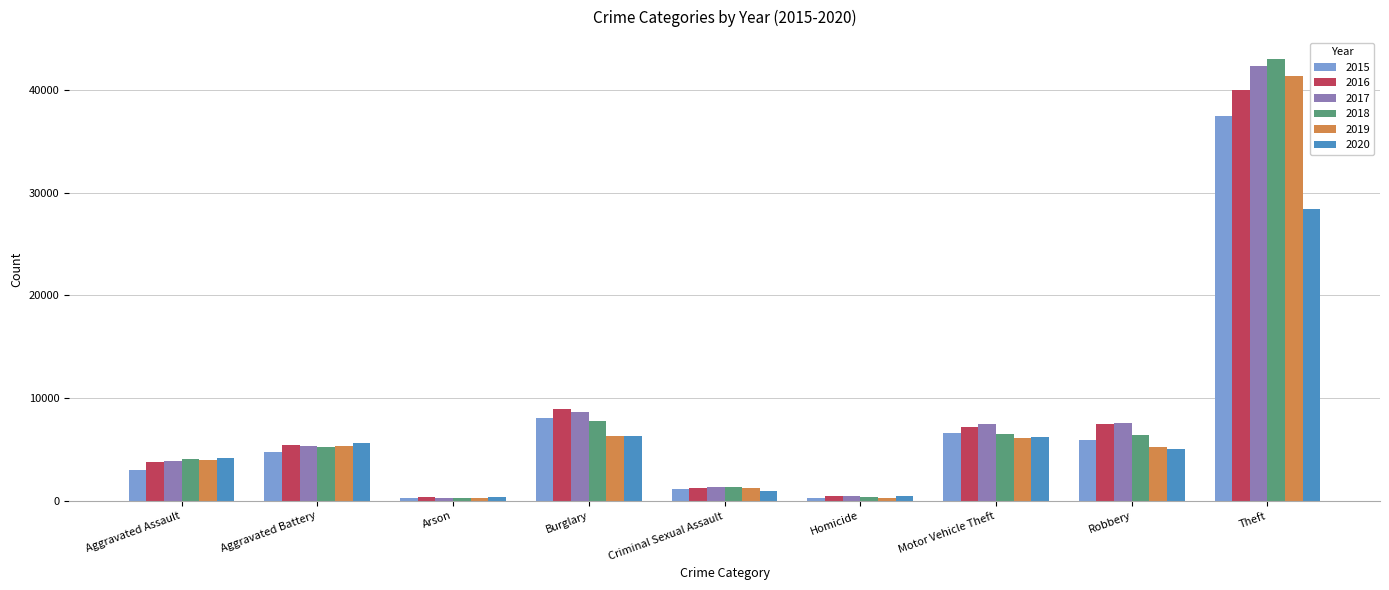

The value of 2016 at Robbery is 7531. True or false?

True